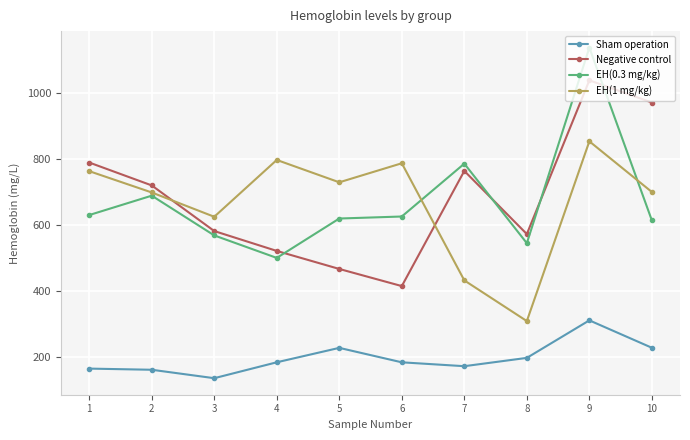

What is the minimum value for EH(1 mg/kg)?

309.7